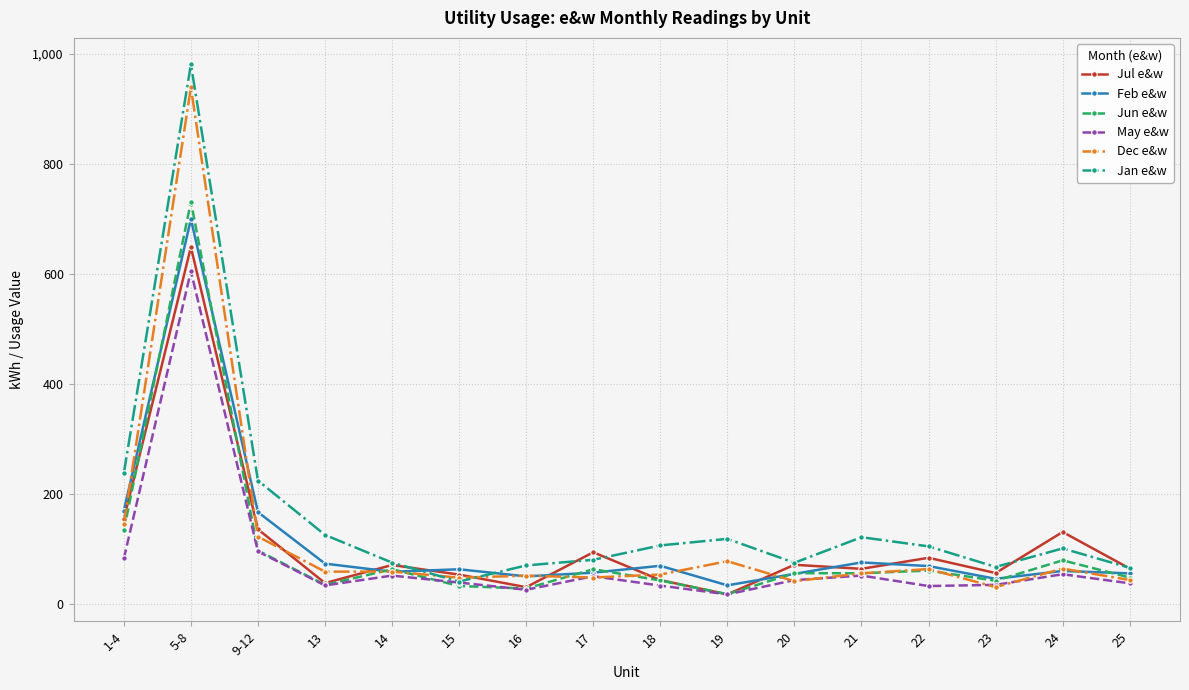

What is the difference between the maximum and minimum values in the Dec e&w series?

908.1